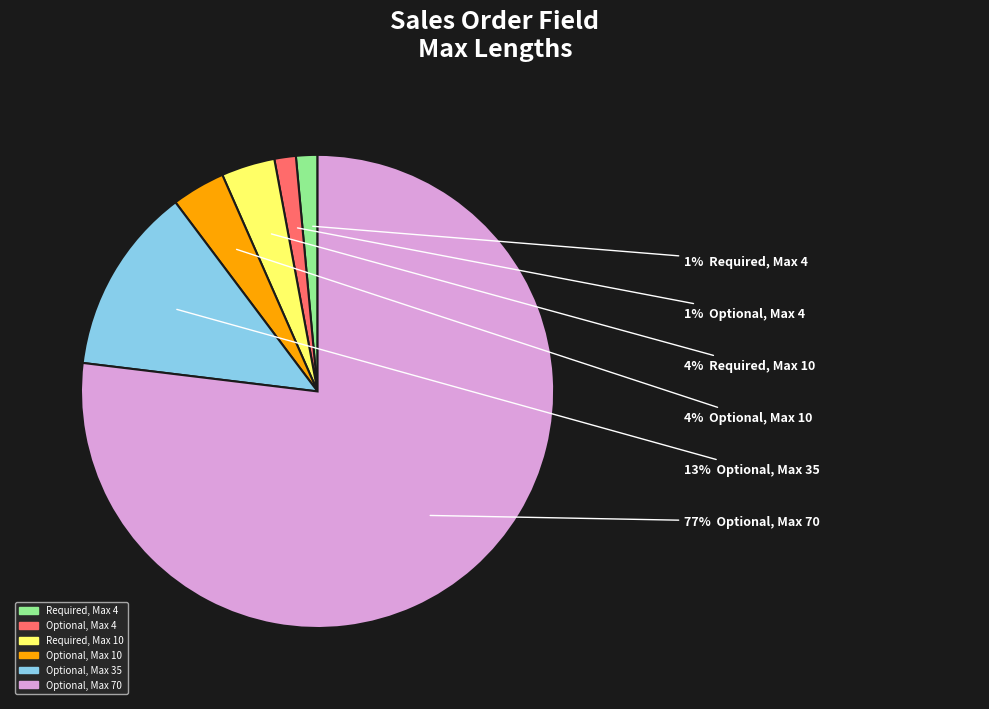

To the nearest percent, what is the average slice percentage?

17%